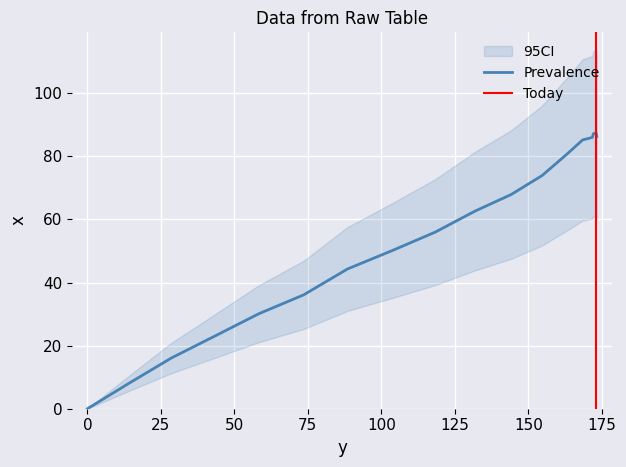

True or false: the data has more than 2 interior local peaks.

False